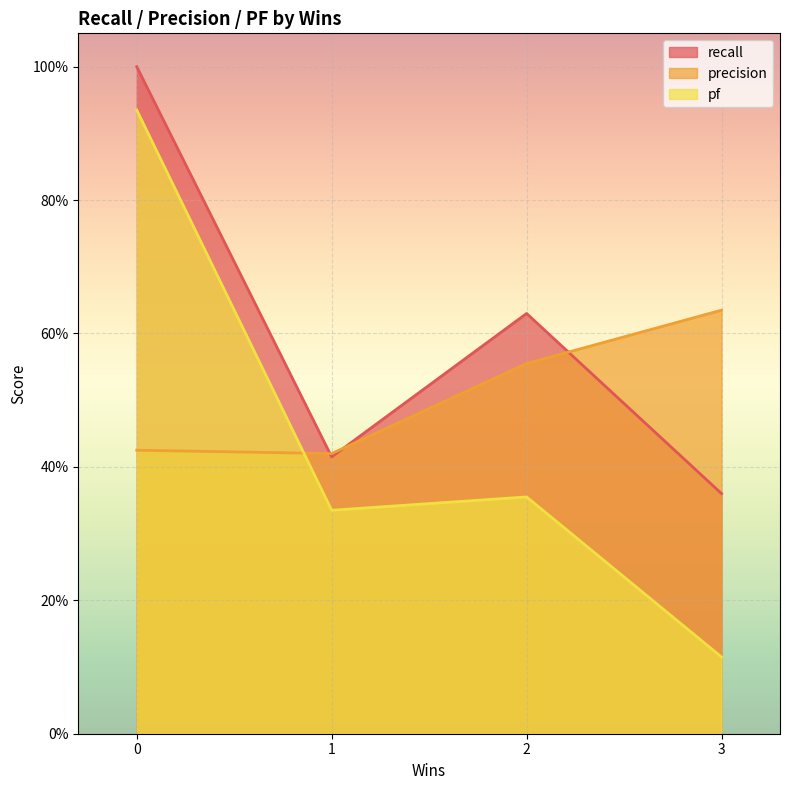

What is the average value of the precision series?

0.5